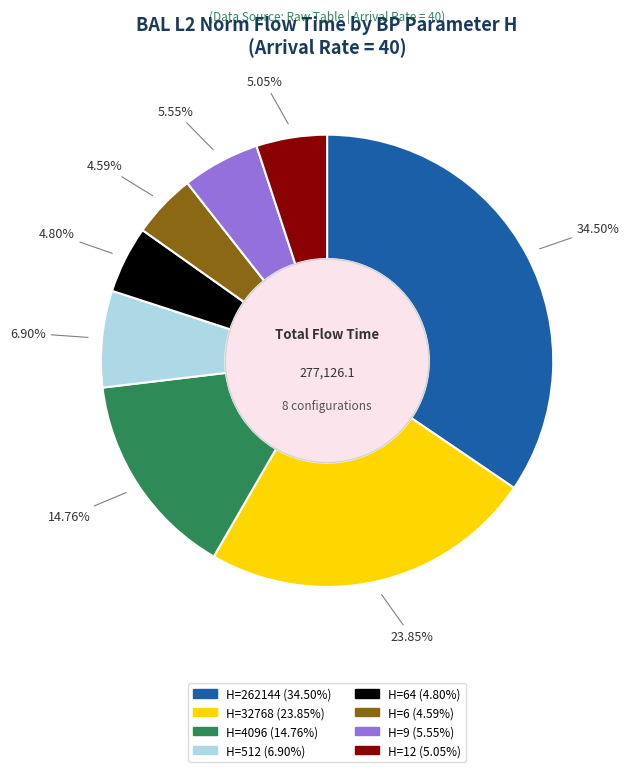

Is there a majority slice in this chart?

No